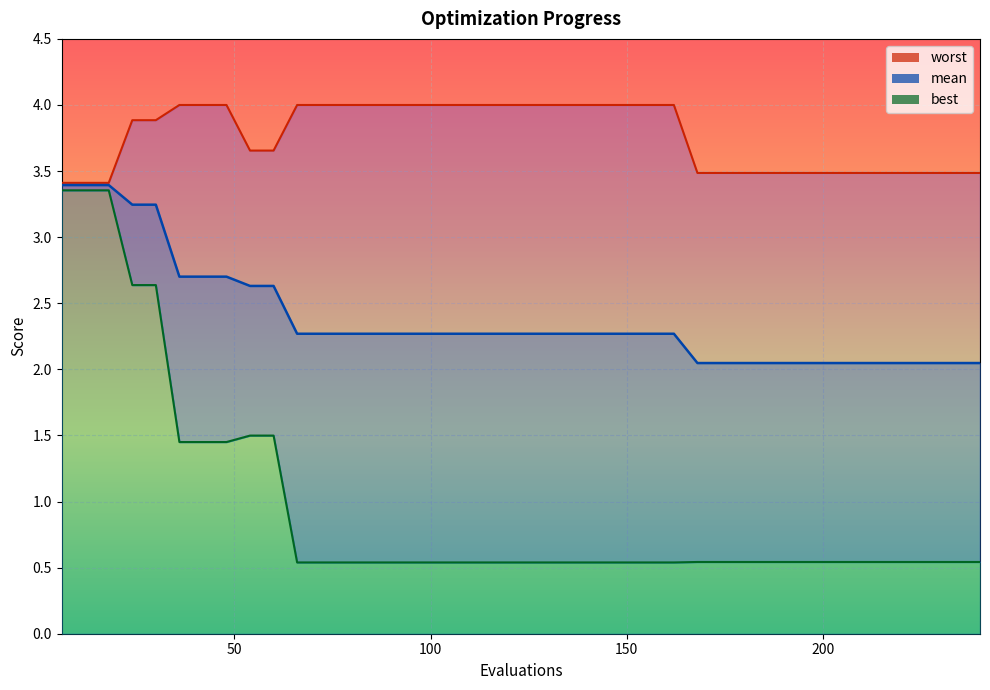

True or false: best and worst cross at least once.

False